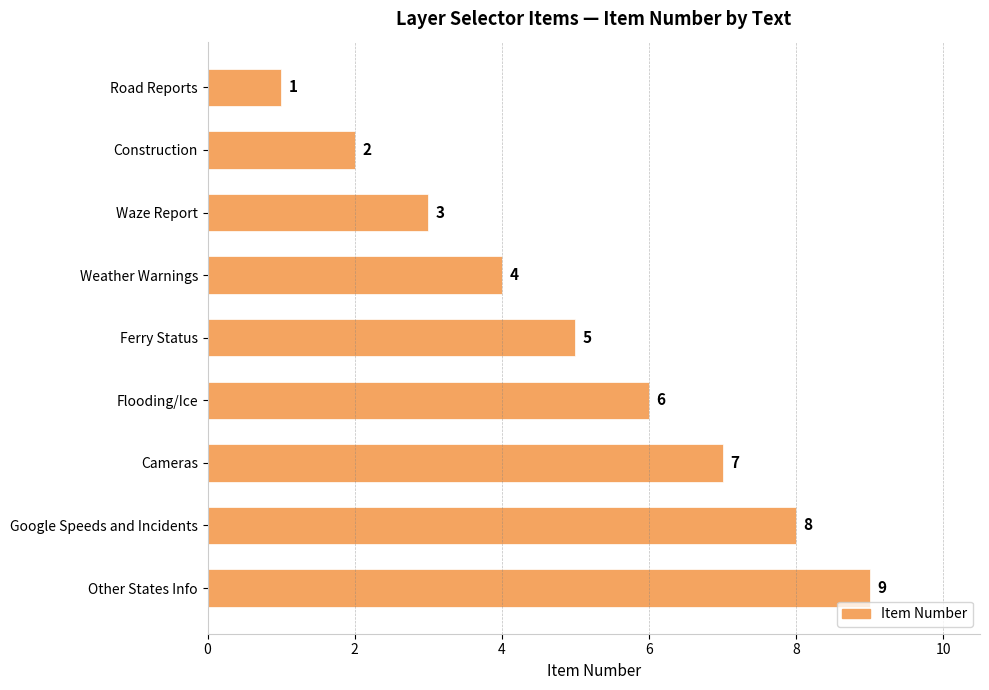

What is the approximate value at Ferry Status?

5